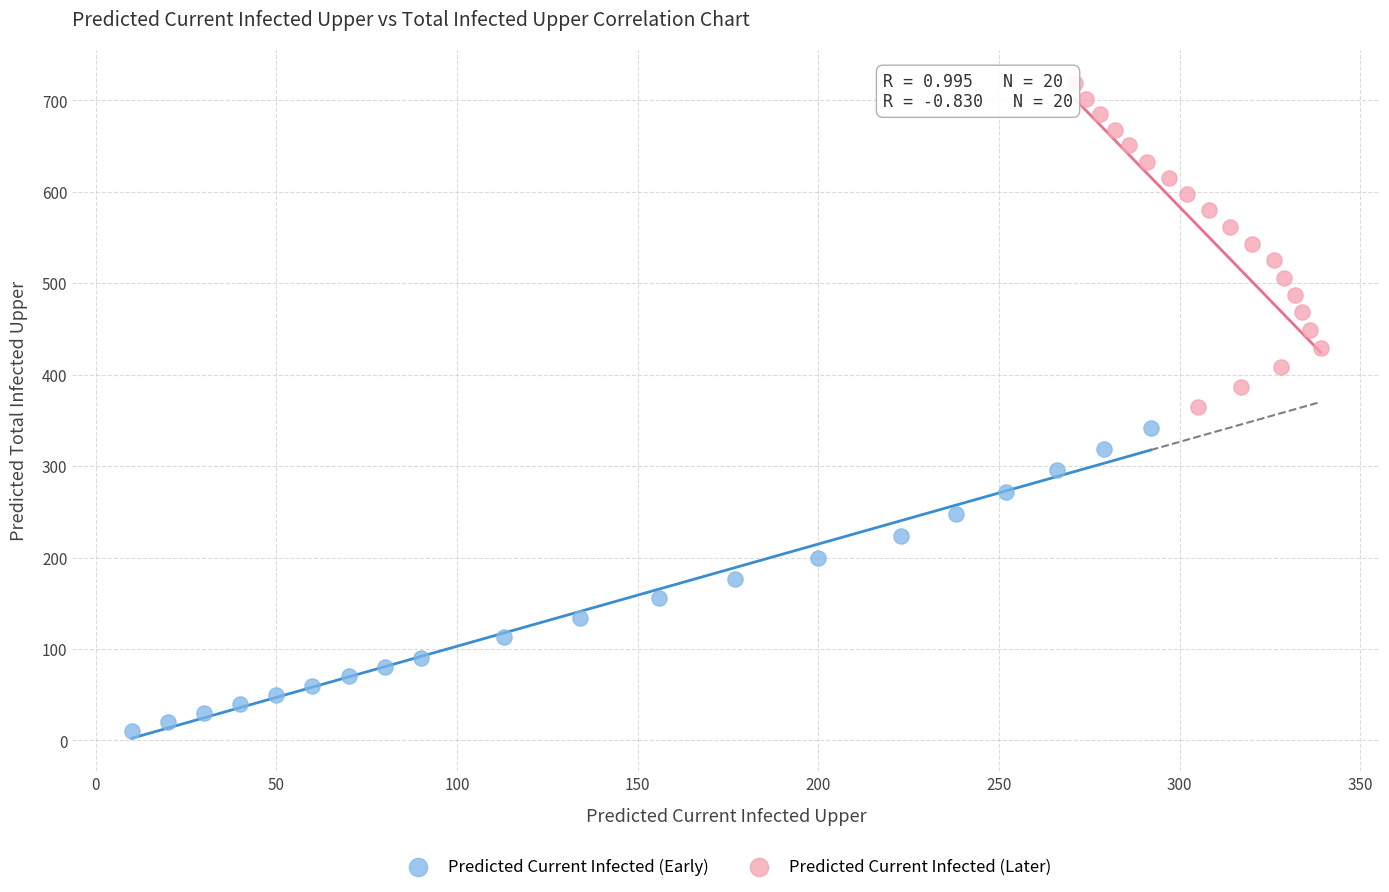

Which series has the largest Y range (max minus min)?

Predicted Current Infected (Later)